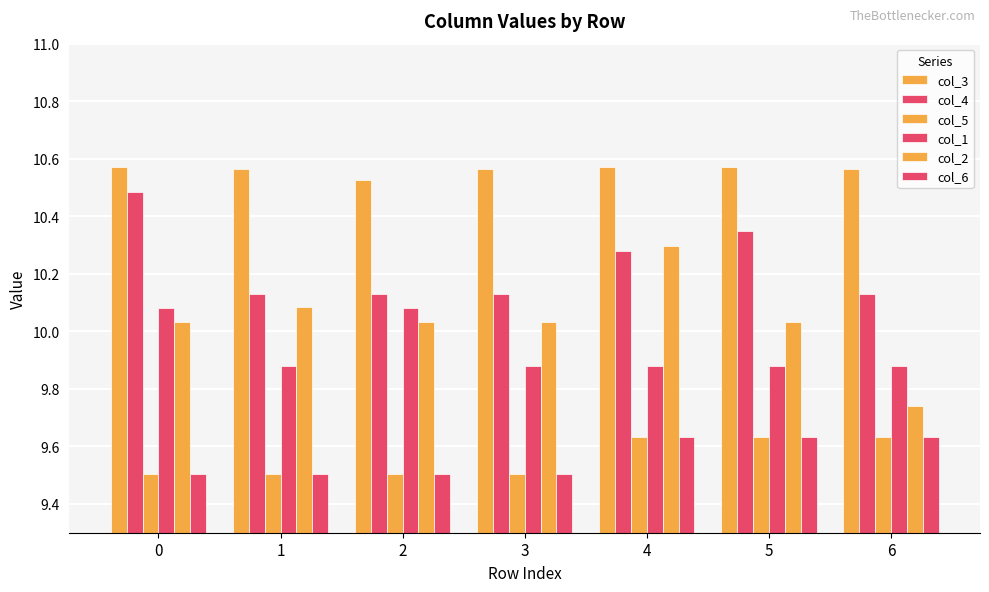

What is the total value across all series at 0?

60.2